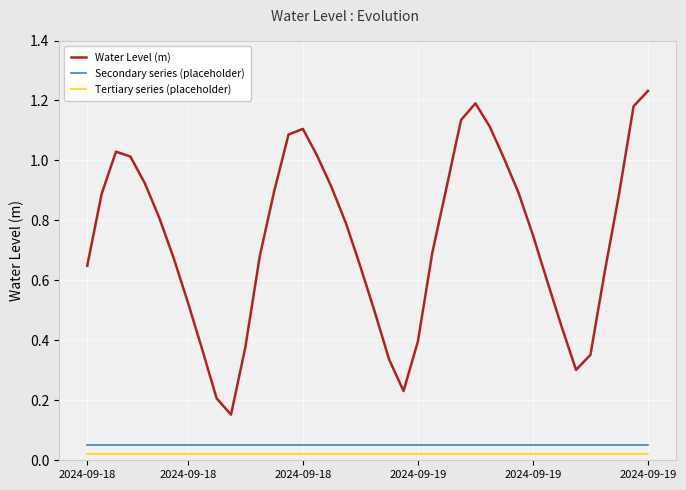

At how many categories does at least one series exceed 1?

11